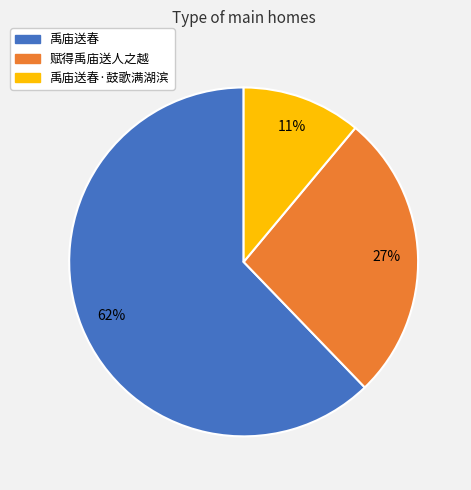

To the nearest percent, what is the average slice percentage?

33%